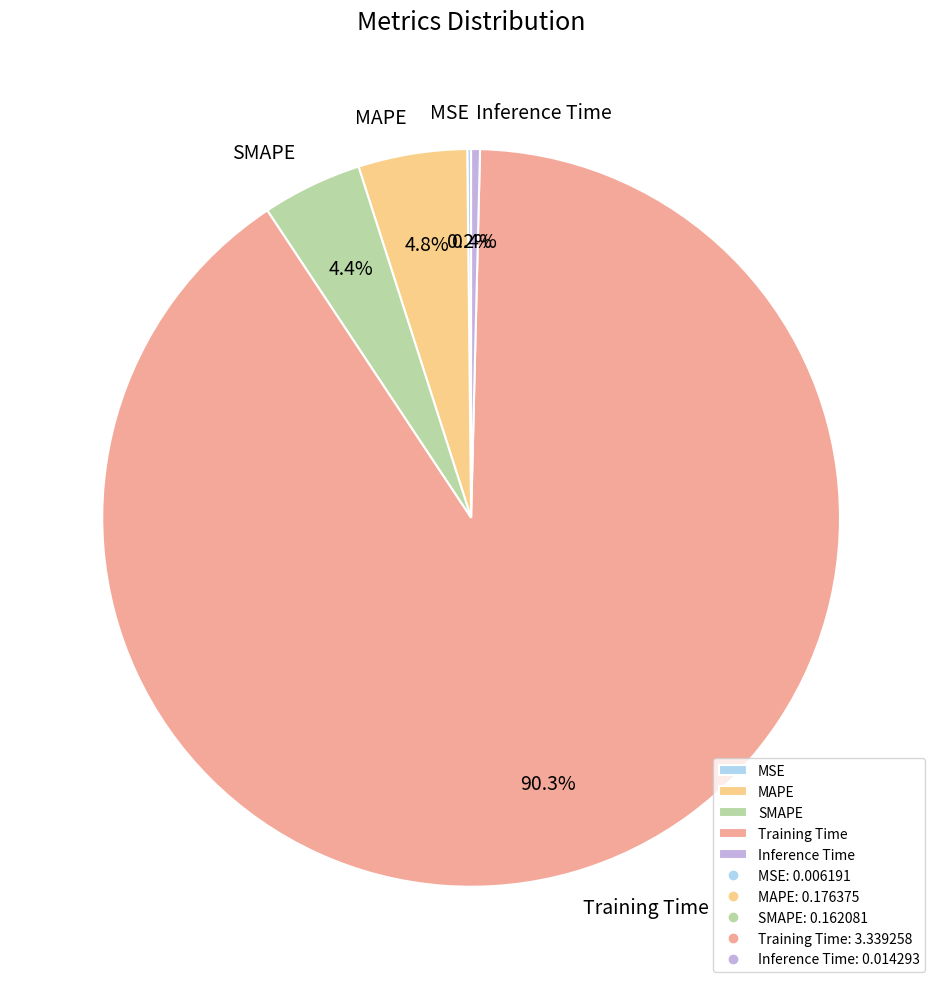

Which category has the biggest portion of the pie?

Training Time